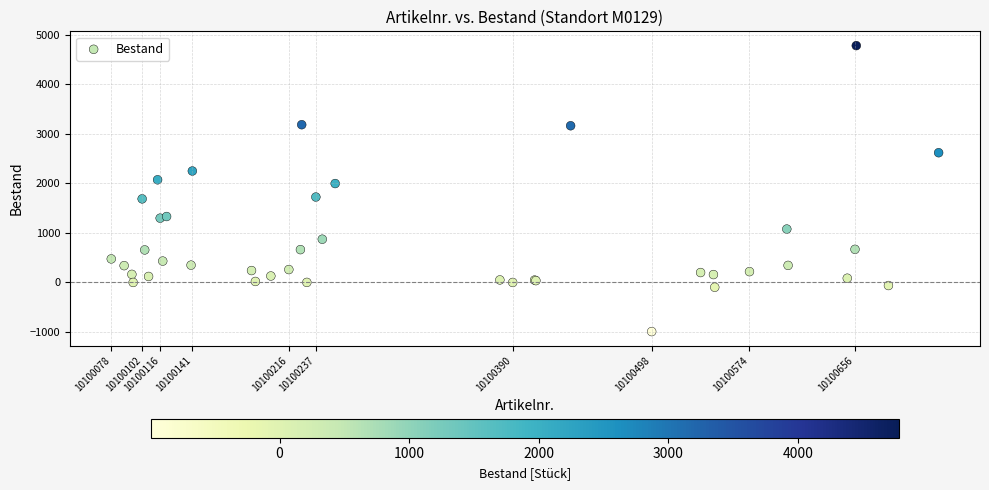

What Y value in the scatter plot is closest to 1893?

1995